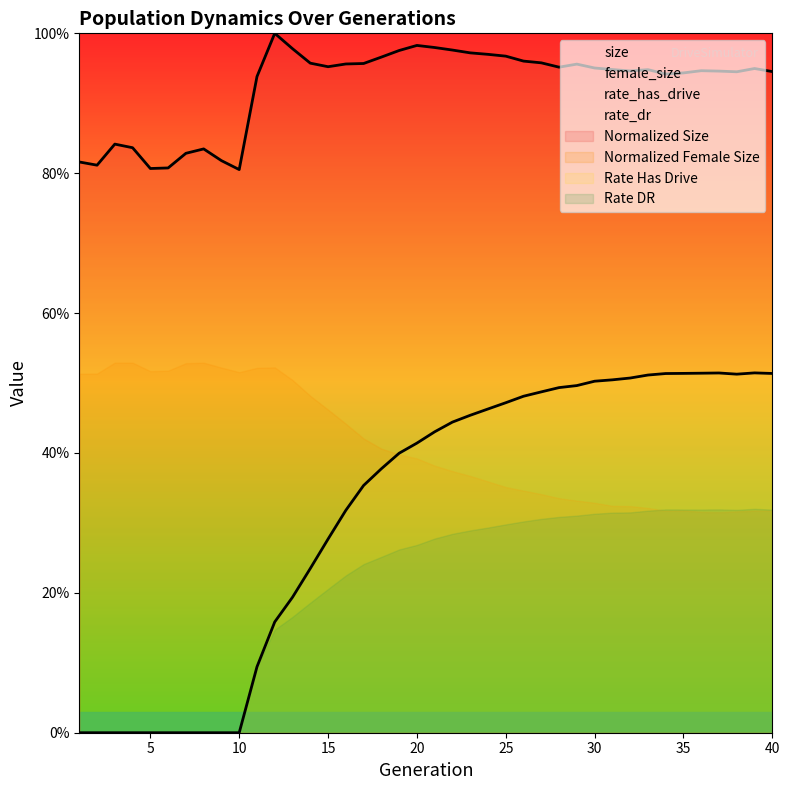

What is the difference between the rate_has_drive values at 6 and 15?

0.3